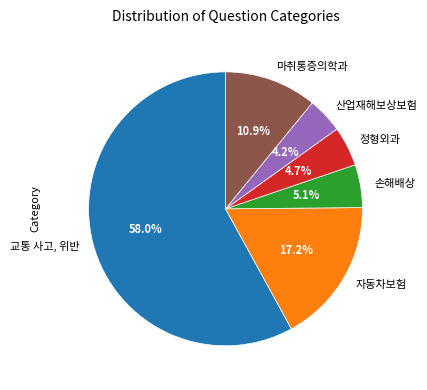

Approximately how many times larger is the value at 교통 사고, 위반 compared to 마취통증의학과?

5.3